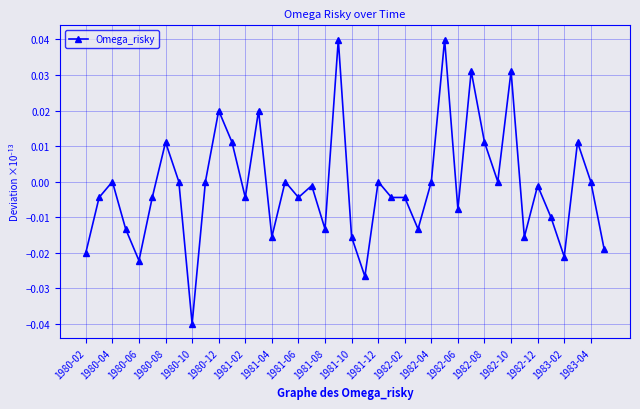

Does the chart display data point markers on the line(s)?

Yes